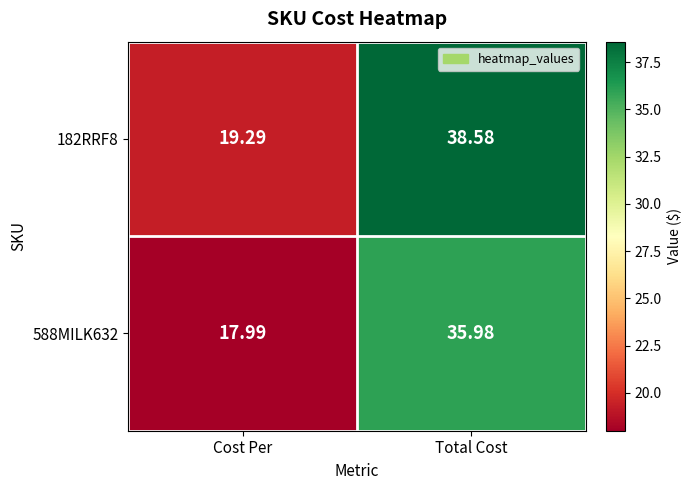

Is the value of 588MILK632 at Cost Per greater than the value of 182RRF8 at Total Cost?

No